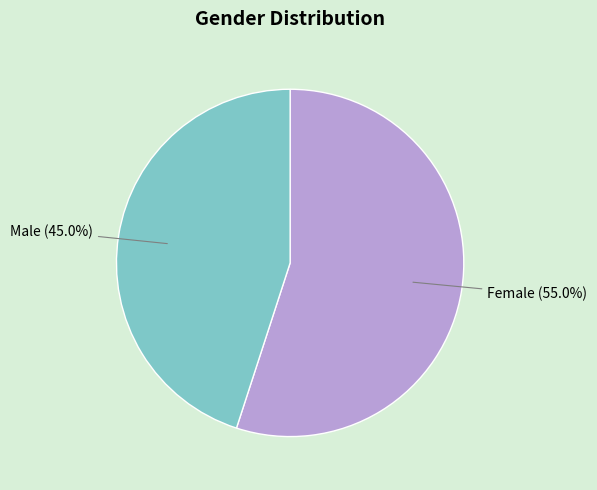

What percentage is the Female slice, to the nearest percent?

55%